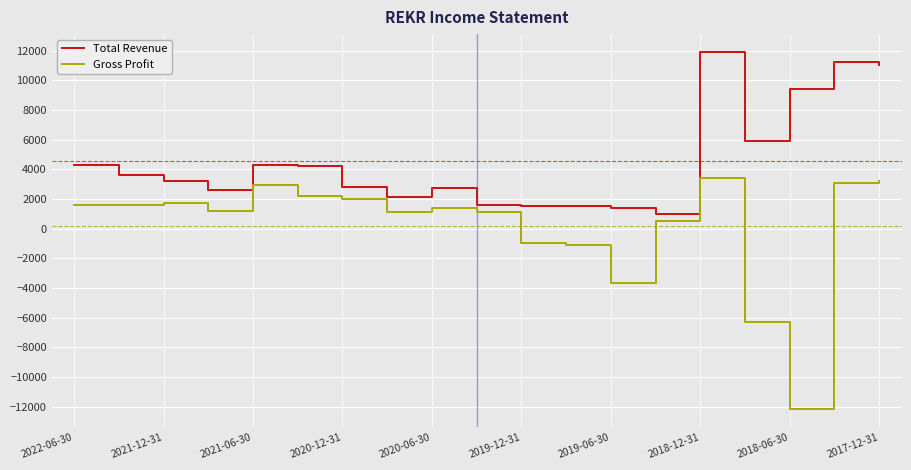

Which series has the widest spread of values?

Gross Profit